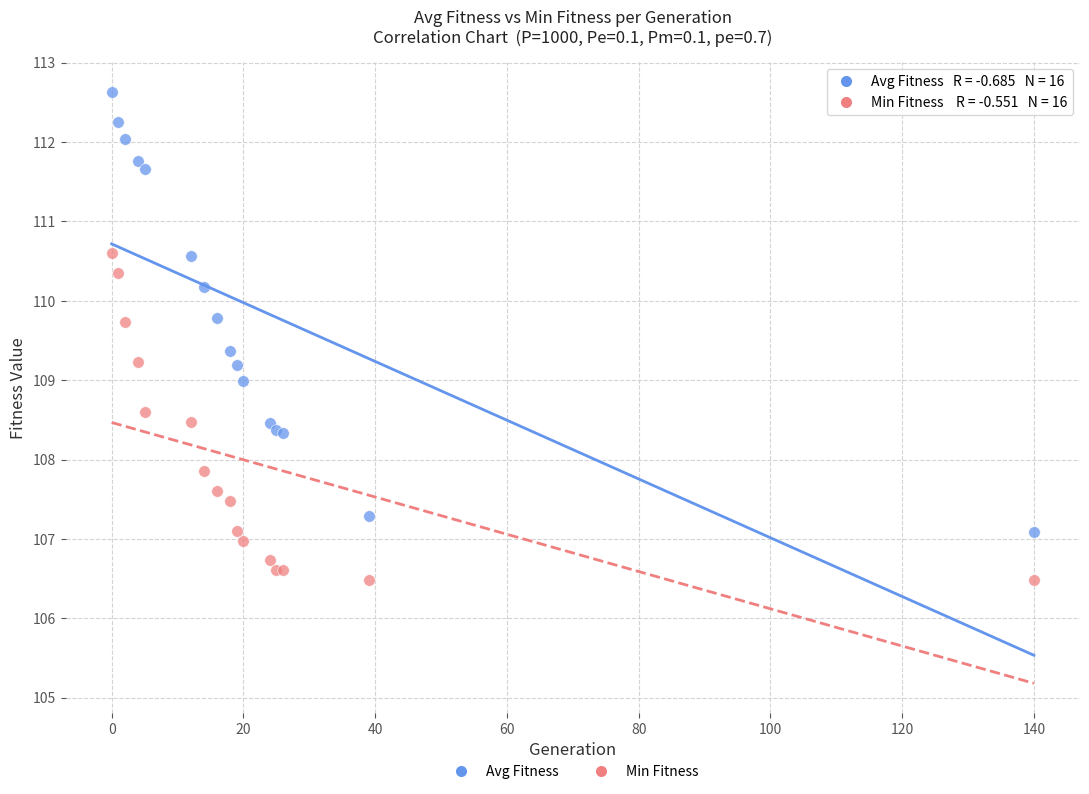

What are all the series names shown in the legend?

Avg Fitness, Min Fitness